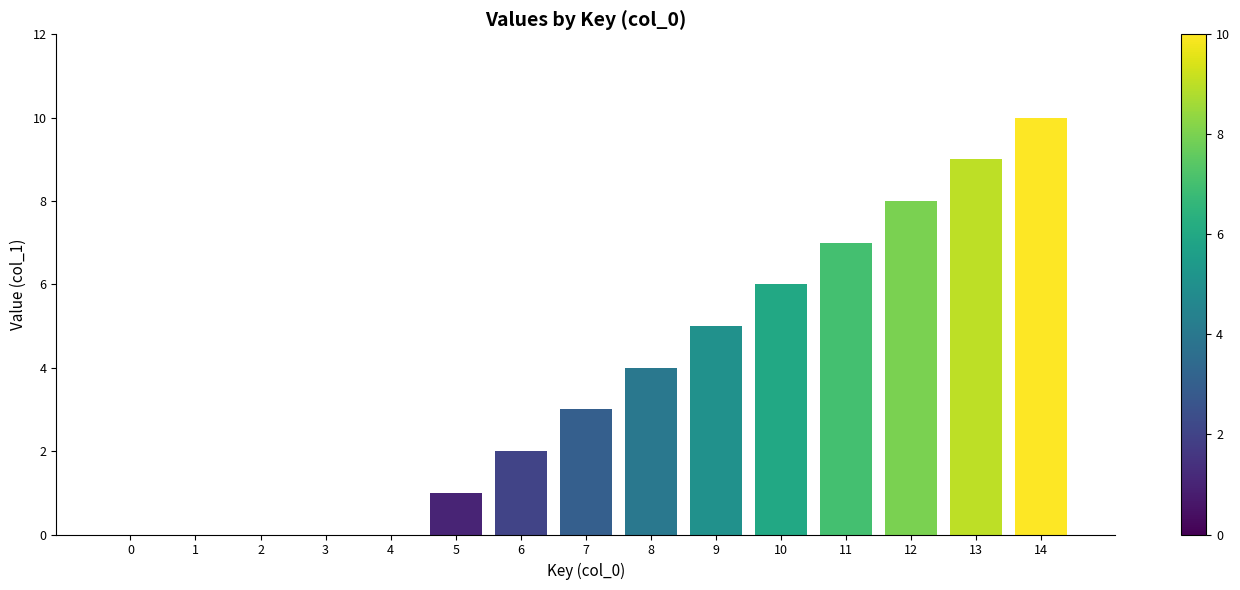

How many distinct data groups are displayed?

1